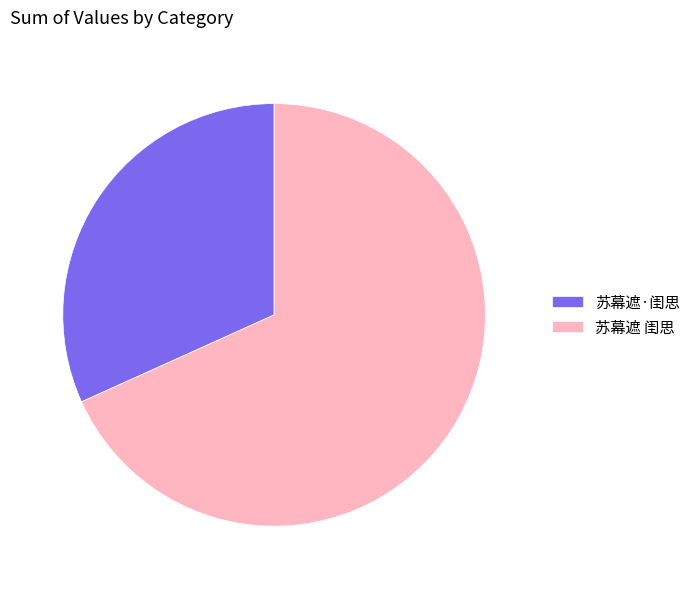

Do 苏幕遮·闺思 and 苏幕遮 闺思 together represent more than half of the pie?

Yes